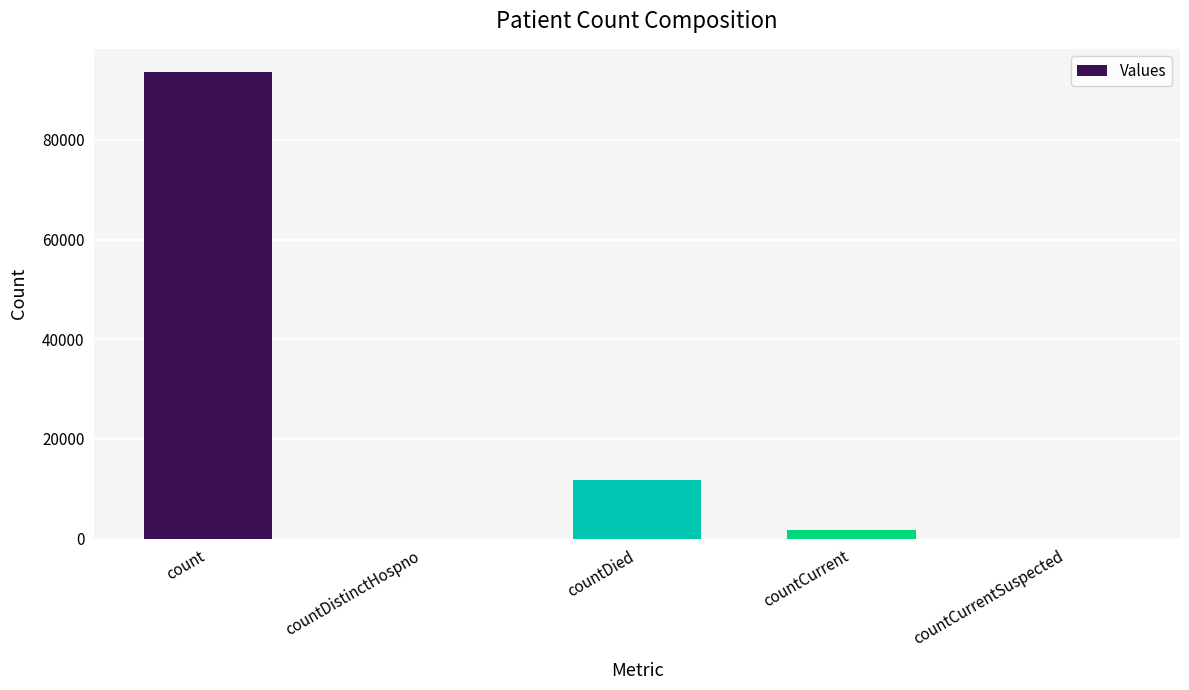

At which category does the chart reach its peak across all series?

count